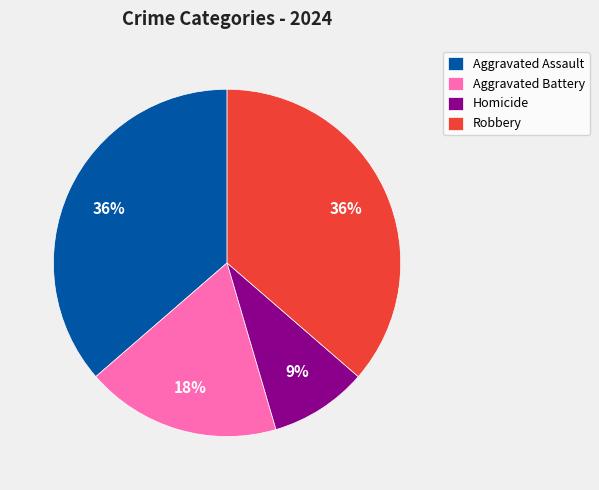

Is it true that Homicide is 9% of the pie?

True